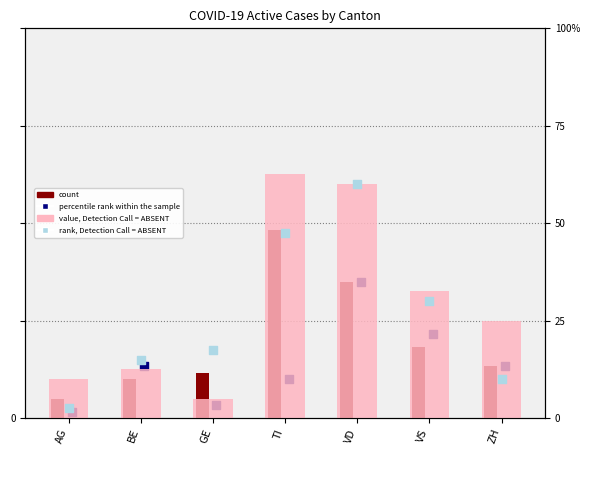

What are all the series names shown in the legend?

count, percentile rank within the sample, value, Detection Call = ABSENT, rank, Detection Call = ABSENT